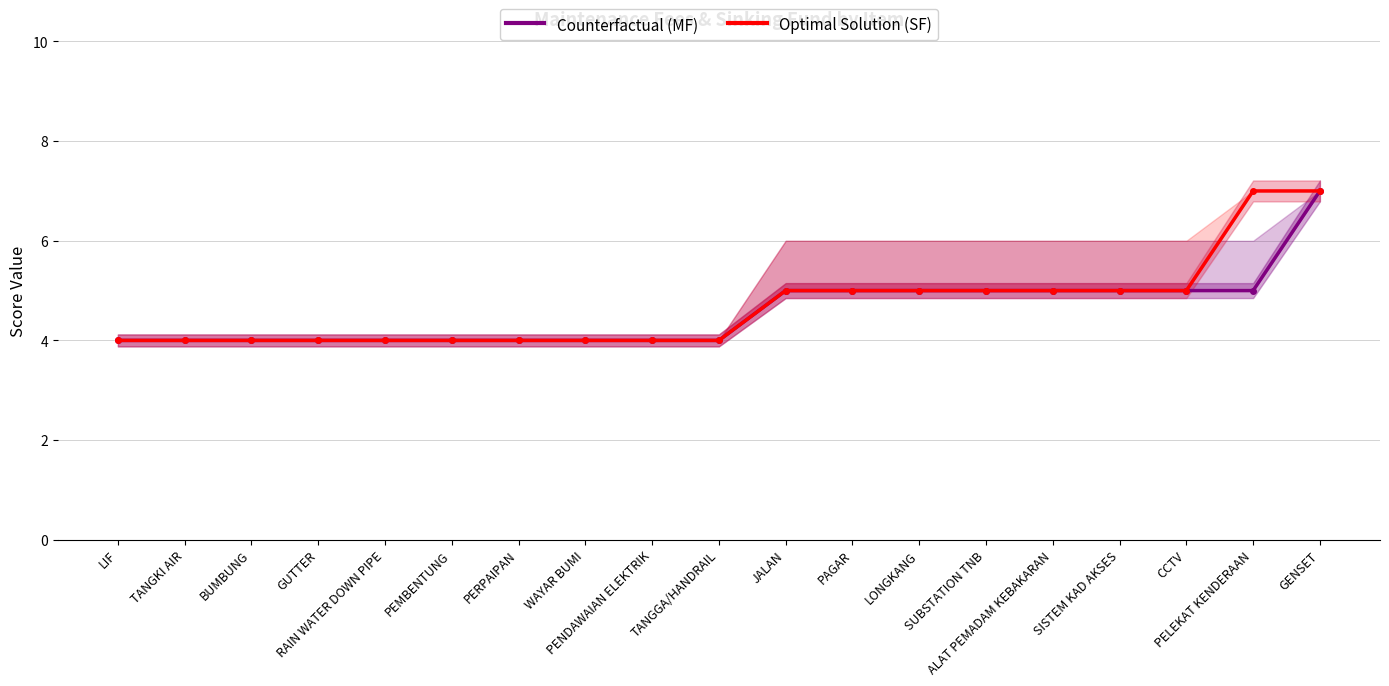

List the series in order of their overall mean, lowest first.

Counterfactual (MF), Optimal Solution (SF)